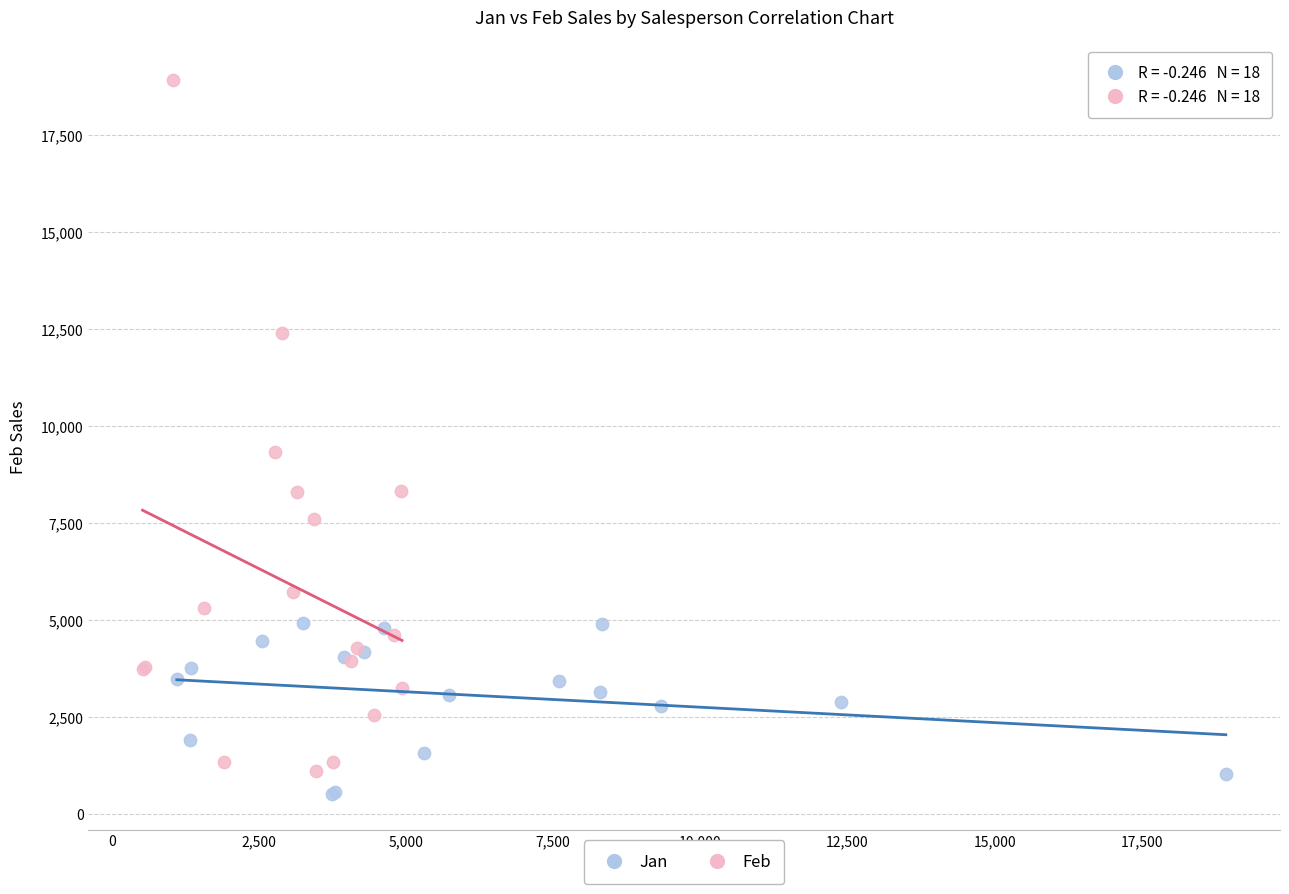

Which series has the largest Y range (max minus min)?

Feb